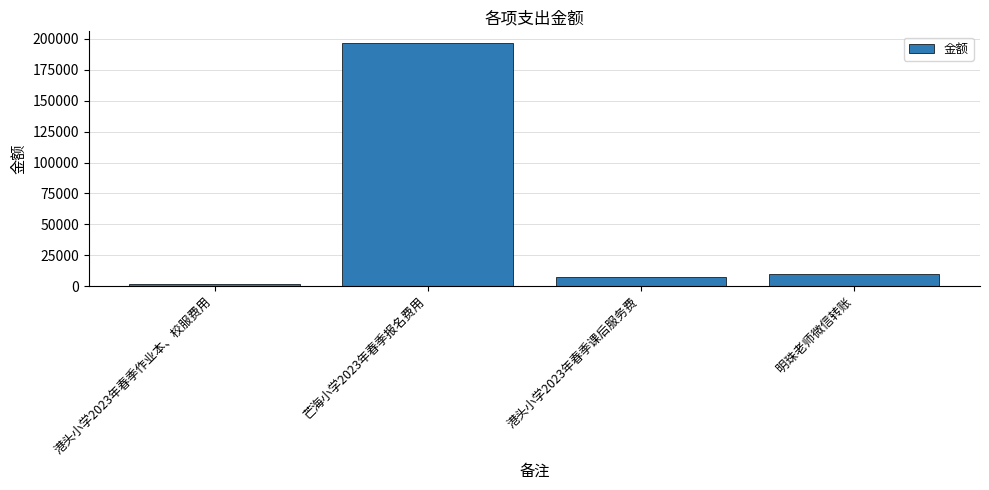

The value at 芒海小学2023年春季报名费用 is 196310. True or false?

True